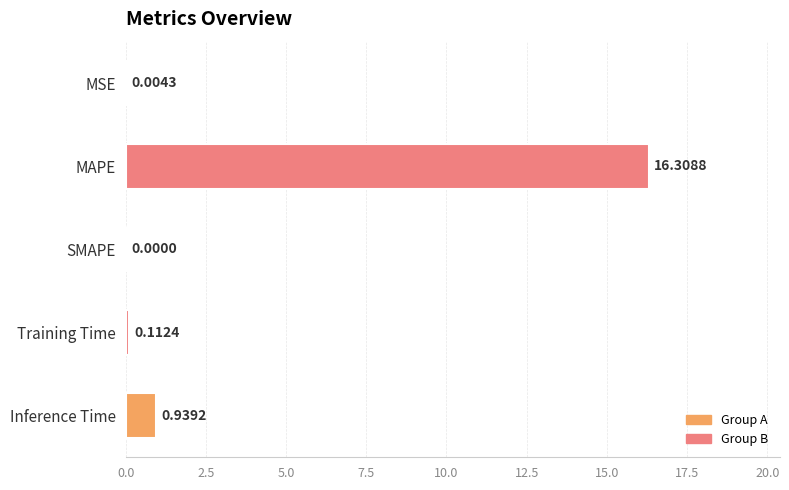

What is the change in value from MSE to MAPE?

+16.3